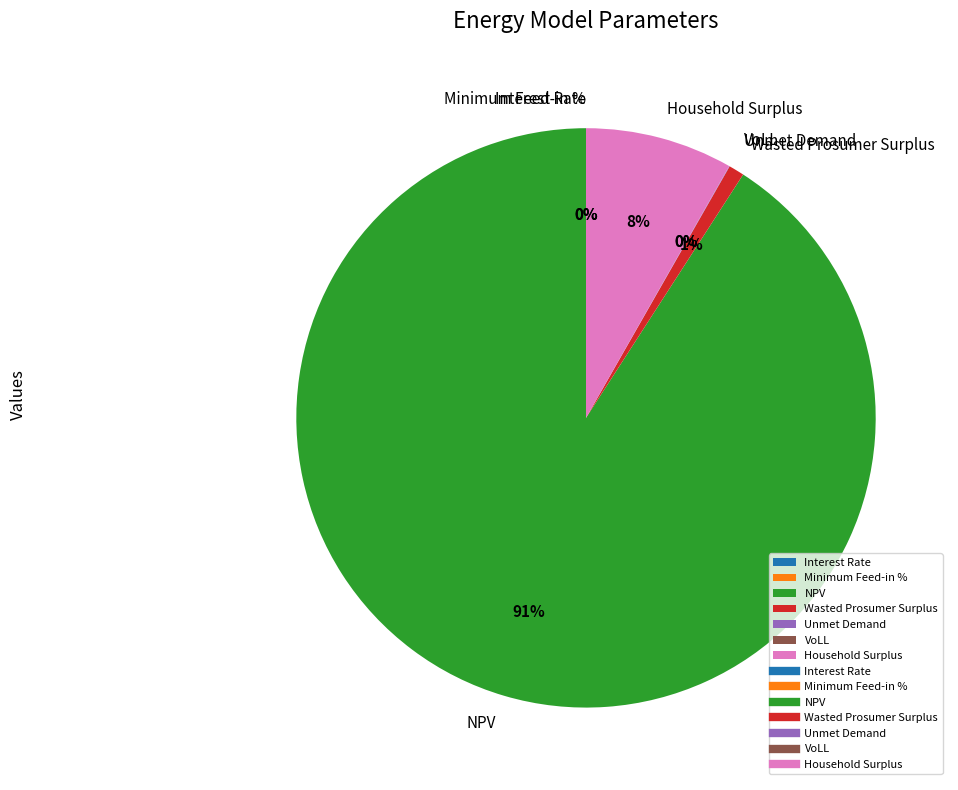

Between NPV and Wasted Prosumer Surplus, which is larger?

NPV